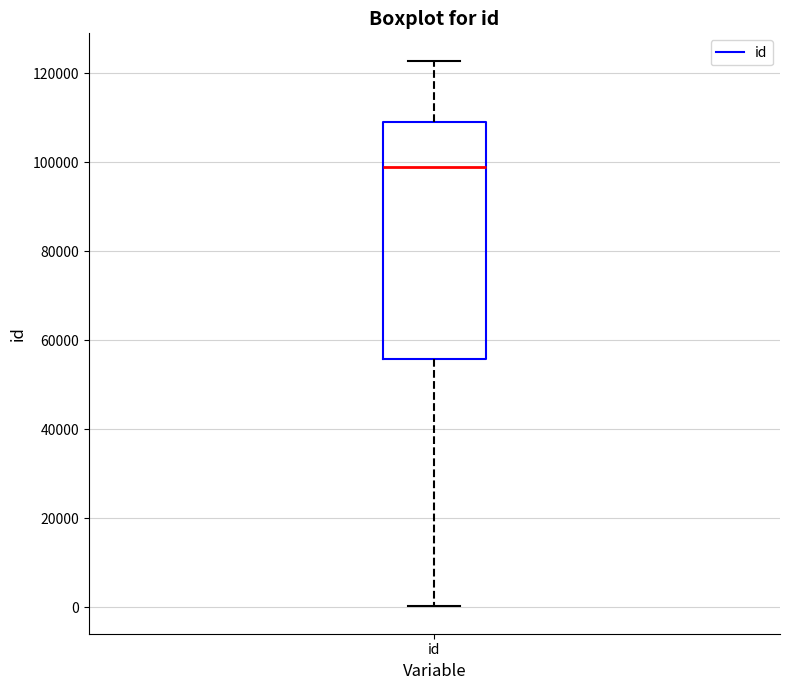

Read this box plot against the y-axis: the position of the median line, the range covered by the box, and the ends of both whiskers. The values are not printed on the chart, so give them approximately, as read against the axis.

median 98000, box 56000 to 110000, whiskers 0 to 122000